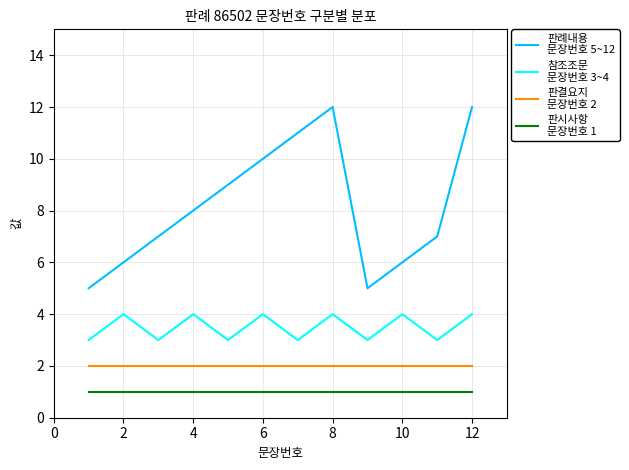

What is the maximum value shown in the chart?

12